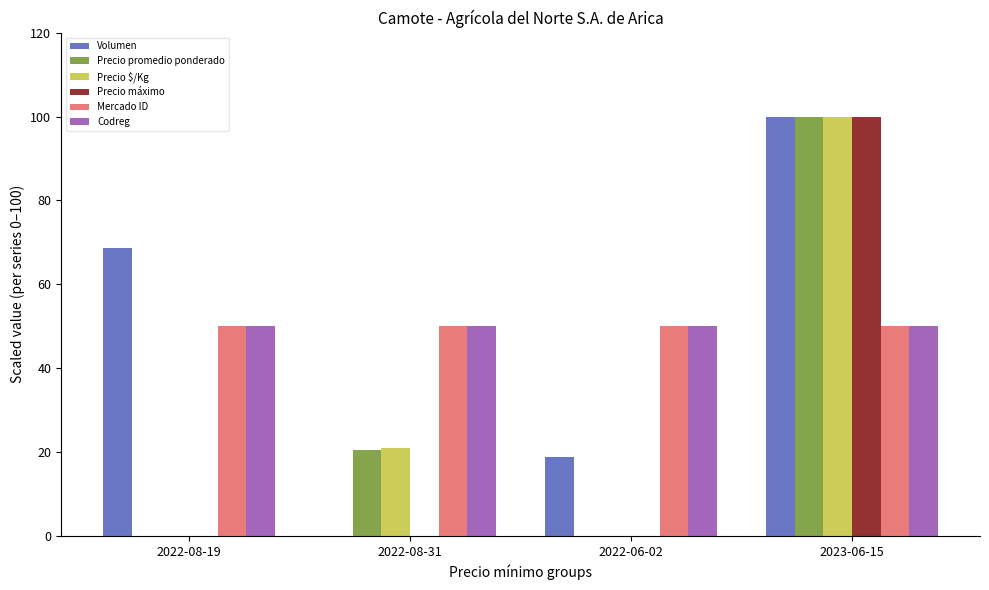

How many groups of bars are there?

4